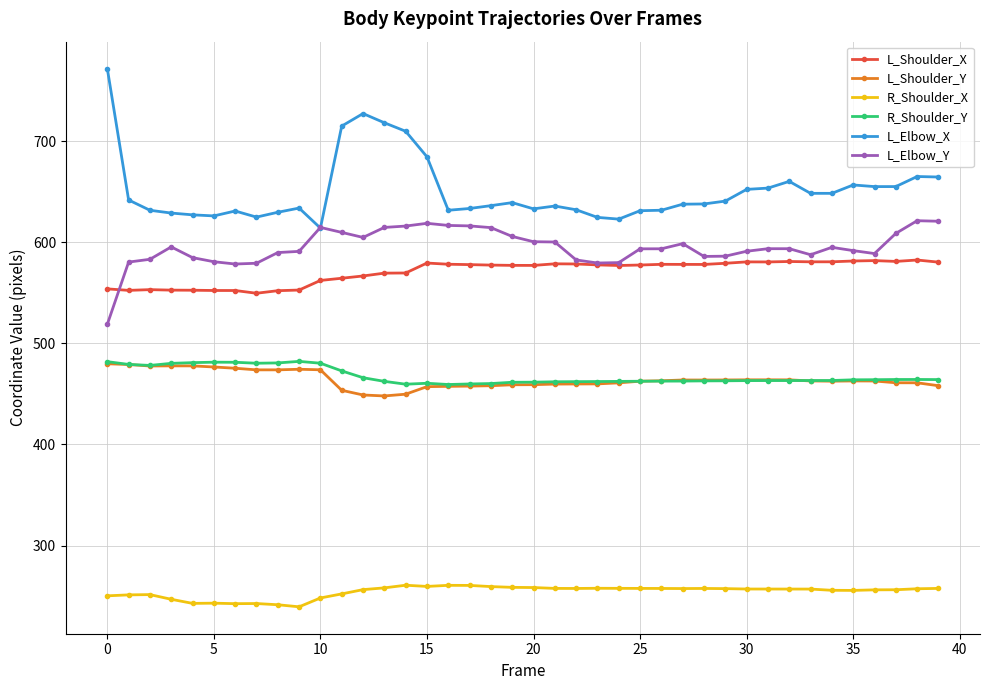

What are all the series names shown in the legend?

L_Shoulder_X, L_Shoulder_Y, R_Shoulder_X, R_Shoulder_Y, L_Elbow_X, L_Elbow_Y